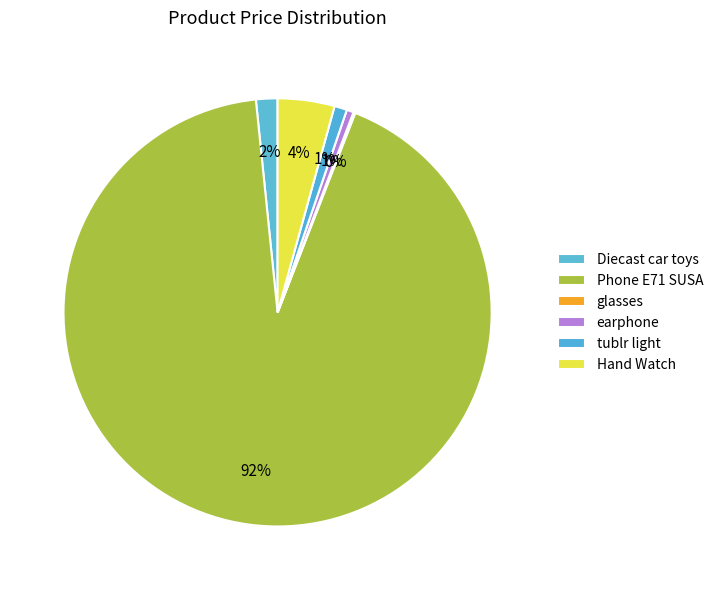

Which category has the biggest portion of the pie?

Phone E71 SUSA